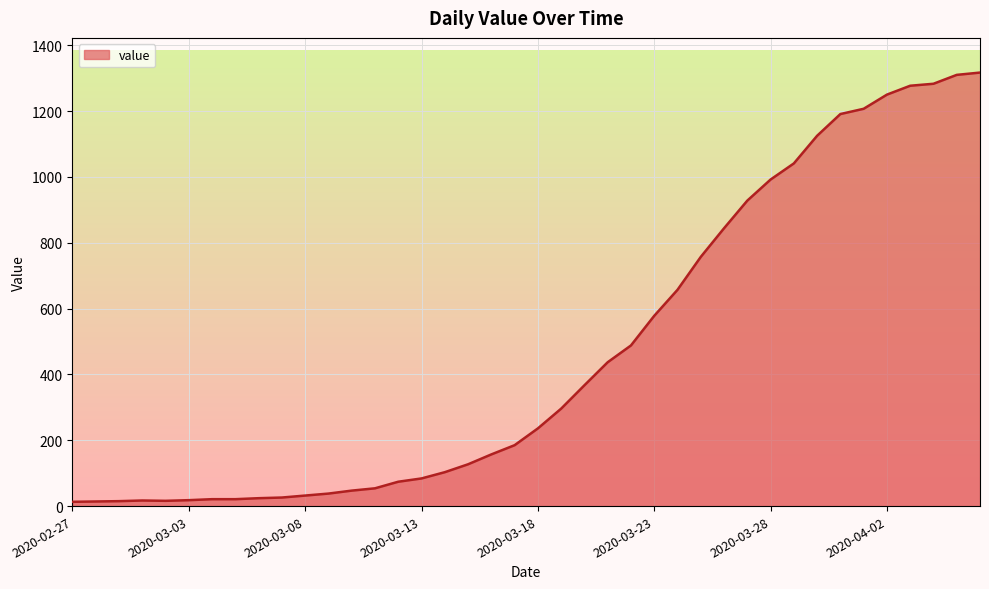

What is the difference between the maximum and minimum values?

1304